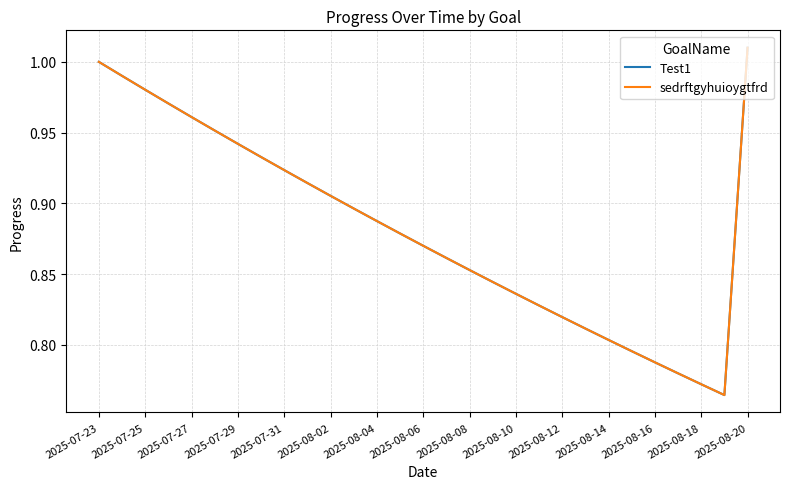

True or false: sedrftgyhuioygtfrd and Test1 intersect in this chart.

False